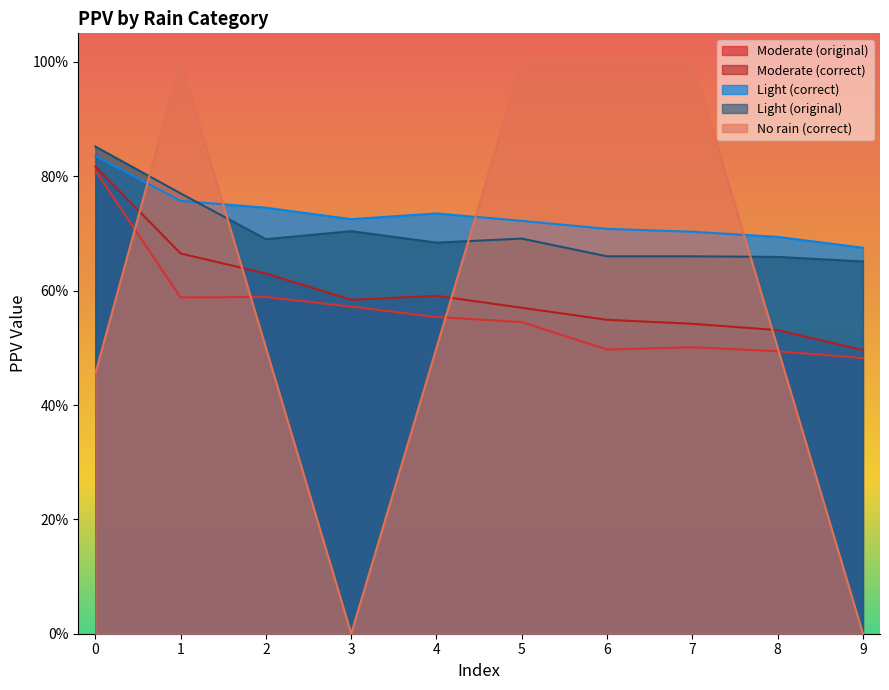

At which category does Light (original) reach its first local peak?

3